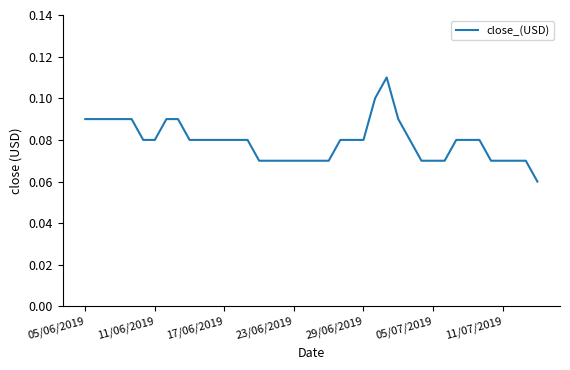

How many lines are shown in the chart?

1